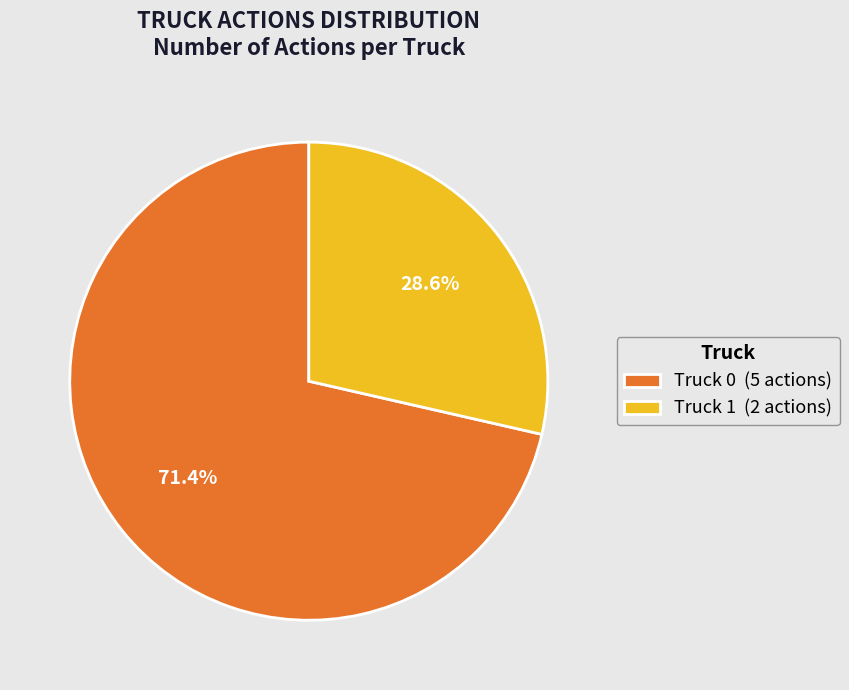

Is there any slice that represents more than half of the pie?

Yes